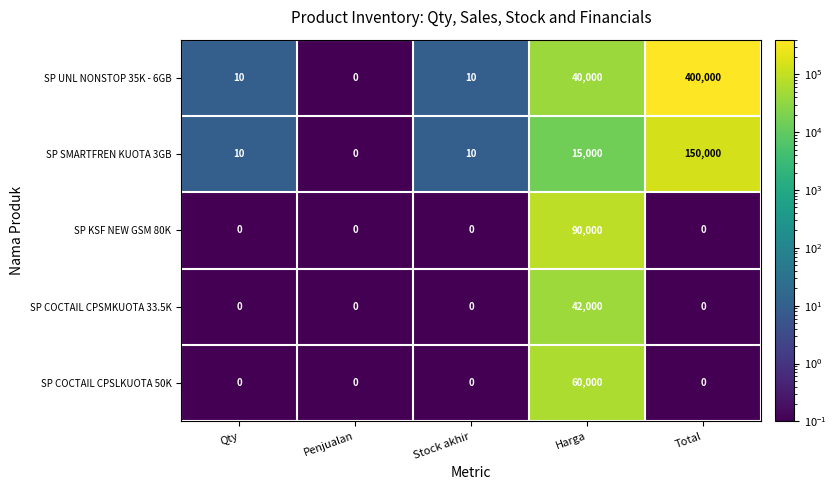

Reading left to right, list all the values displayed in this chart.

SP UNL NONSTOP 35K - 6GB: 10	0	10	40000	400000
SP SMARTFREN KUOTA 3GB: 10	0	10	15000	150000
SP KSF NEW GSM 80K: 0	0	0	90000	0
SP COCTAIL CPSMKUOTA 33.5K: 0	0	0	42000	0
SP COCTAIL CPSLKUOTA 50K: 0	0	0	60000	0